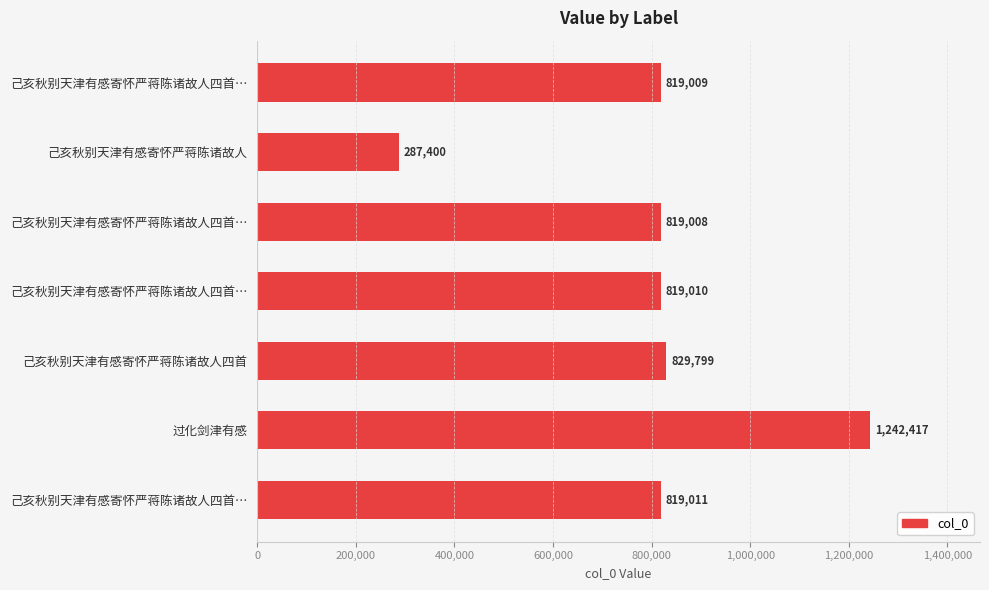

How many categories are shown in the chart?

7